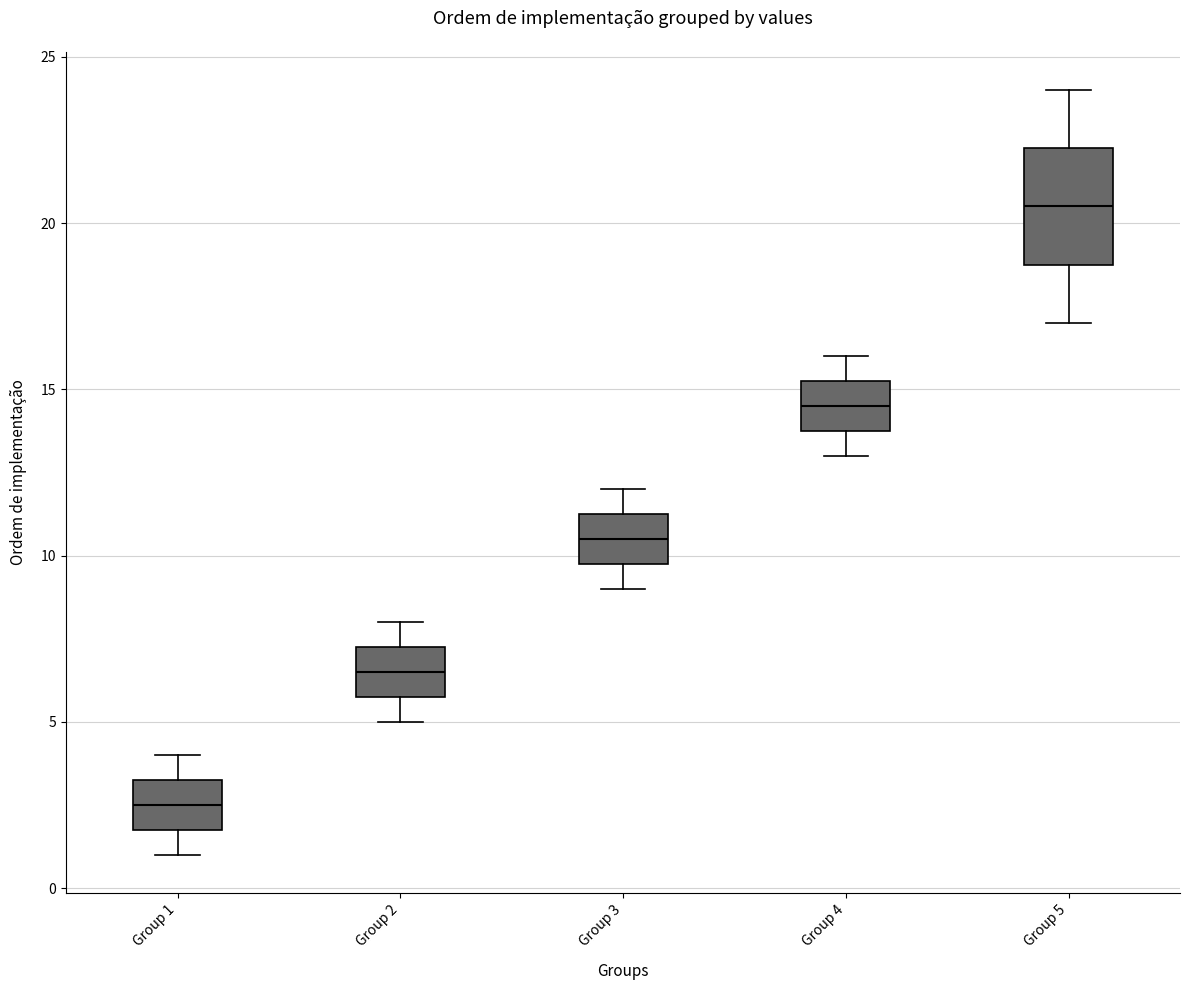

Comparing the boxes themselves (not the whiskers), which one is the tallest?

Group 5